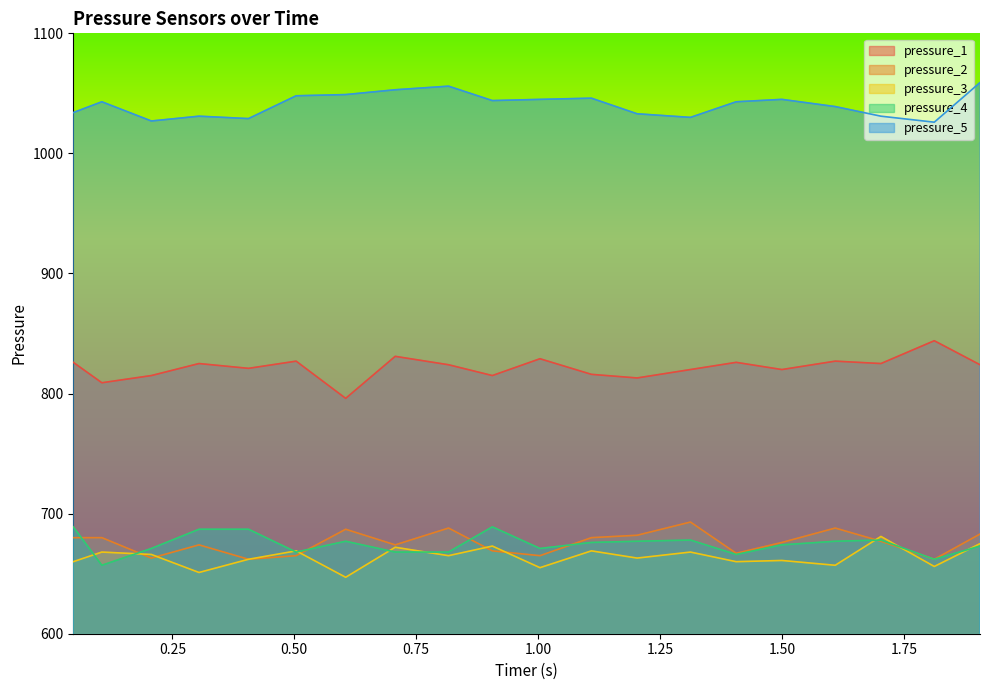

At which label does pressure_1 reach its minimum?

0.6054688